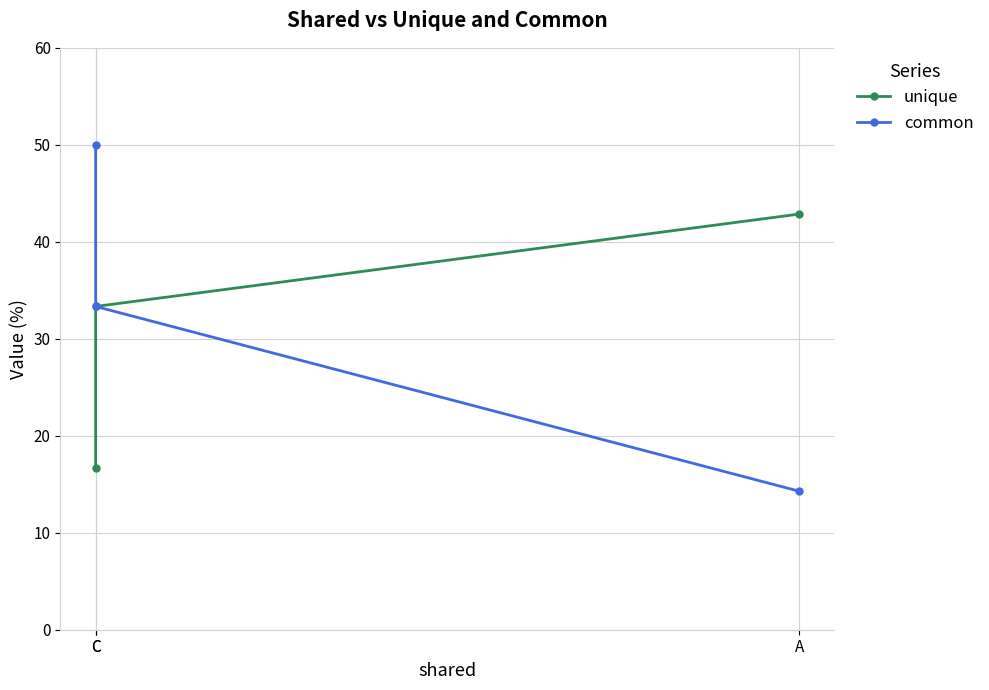

What are all the series names shown in the legend?

unique, common